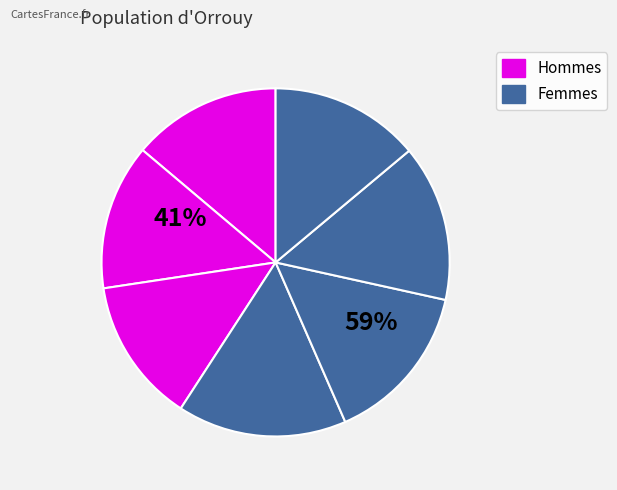

True or false: 1227689 accounts for 1% of the total.

False